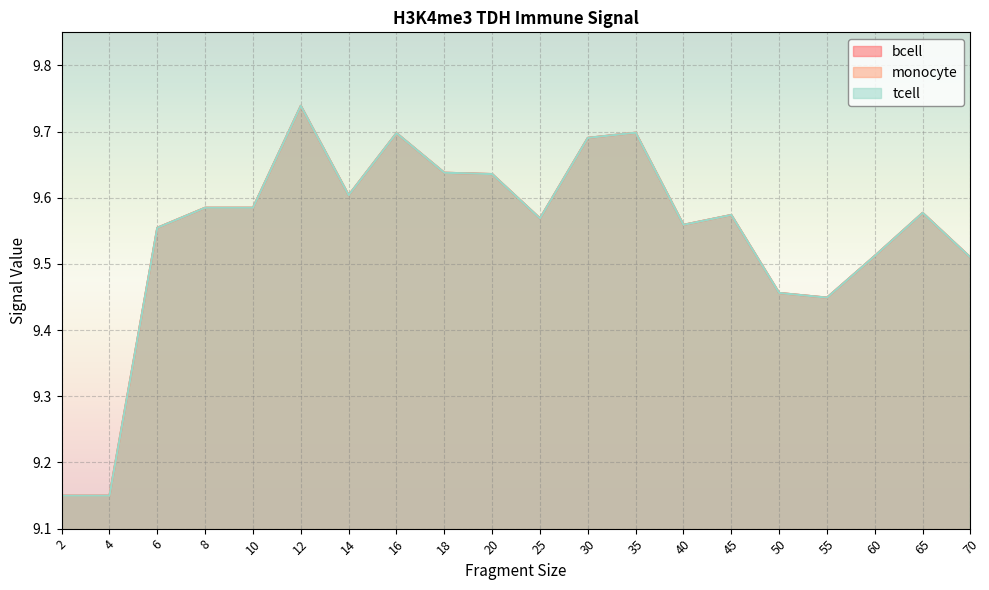

Between 55 and 45, which is larger?

45